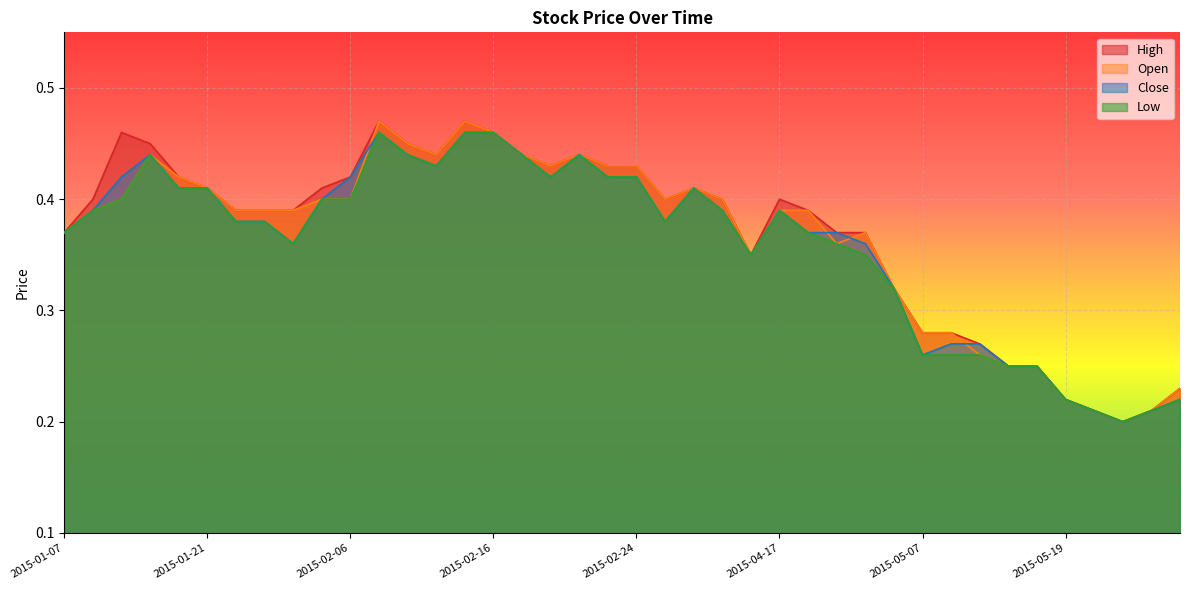

Reading left to right, transcribe all the data shown in this chart.

High: 0.4	0.4	0.5	0.5	0.4	0.4	0.4	0.4	0.4	0.4	0.4	0.5	0.5	0.4	0.5	0.5	0.4	0.4	0.4	0.4	0.4	0.4	0.4	0.4	0.3	0.4	0.4	0.4	0.4	0.3	0.3	0.3	0.3	0.2	0.2	0.2	0.2	0.2	0.2	0.2
Open: 0.4	0.4	0.4	0.4	0.4	0.4	0.4	0.4	0.4	0.4	0.4	0.5	0.5	0.4	0.5	0.5	0.4	0.4	0.4	0.4	0.4	0.4	0.4	0.4	0.3	0.4	0.4	0.4	0.4	0.3	0.3	0.3	0.3	0.2	0.2	0.2	0.2	0.2	0.2	0.2
Close: 0.4	0.4	0.4	0.4	0.4	0.4	0.4	0.4	0.4	0.4	0.4	0.5	0.4	0.4	0.5	0.5	0.4	0.4	0.4	0.4	0.4	0.4	0.4	0.4	0.3	0.4	0.4	0.4	0.4	0.3	0.3	0.3	0.3	0.2	0.2	0.2	0.2	0.2	0.2	0.2
Low: 0.4	0.4	0.4	0.4	0.4	0.4	0.4	0.4	0.4	0.4	0.4	0.5	0.4	0.4	0.5	0.5	0.4	0.4	0.4	0.4	0.4	0.4	0.4	0.4	0.3	0.4	0.4	0.4	0.3	0.3	0.3	0.3	0.3	0.2	0.2	0.2	0.2	0.2	0.2	0.2